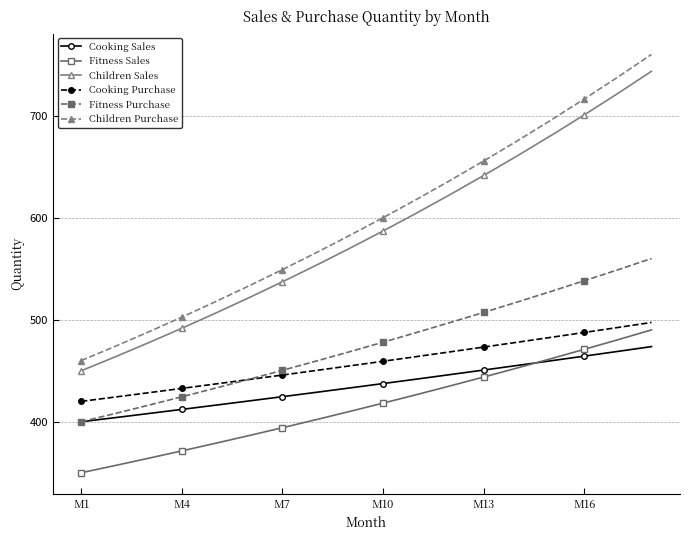

Which series has the widest spread of values?

Children Purchase